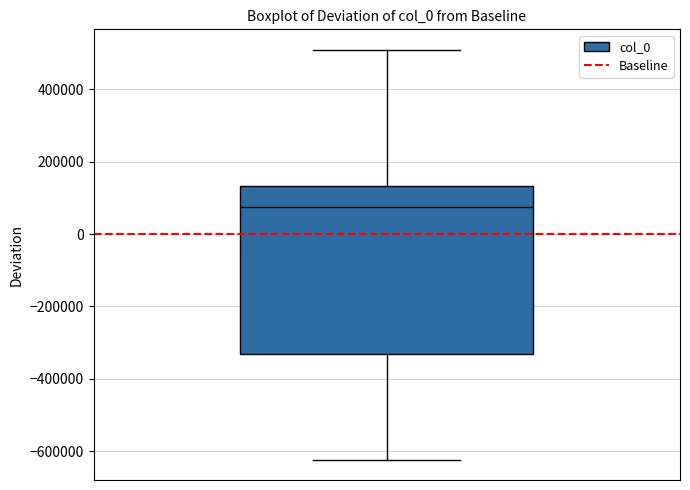

Where does the upper whisker of the box end on the y-axis? The values are not printed on the chart, so give them approximately, as read against the axis.

500000